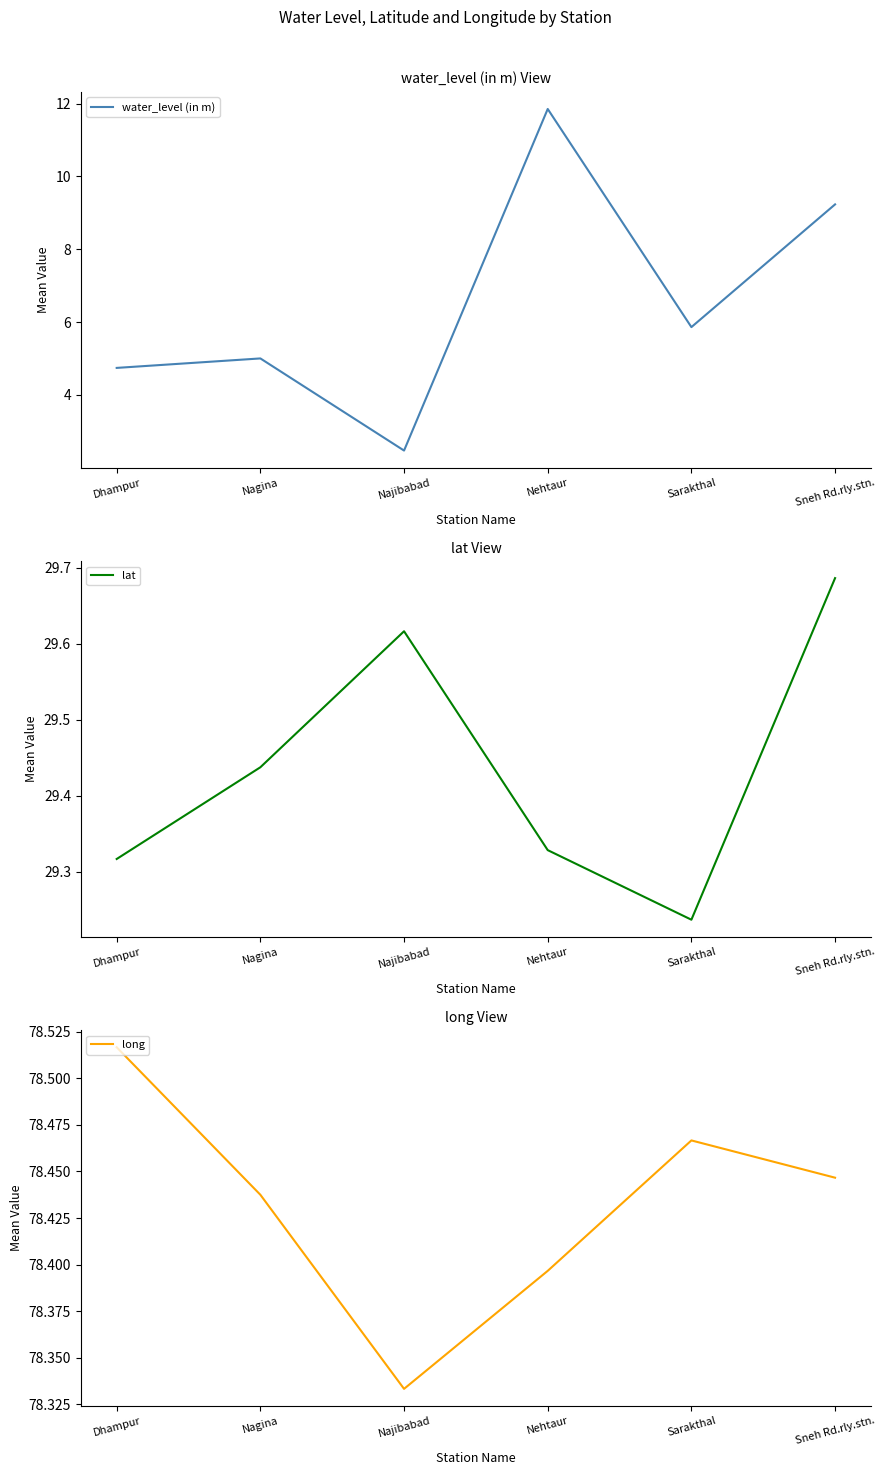

Rank the categories by lat value from highest to lowest.

Sneh Rd.rly.stn., Najibabad, Nagina, Nehtaur, Dhampur, Sarakthal